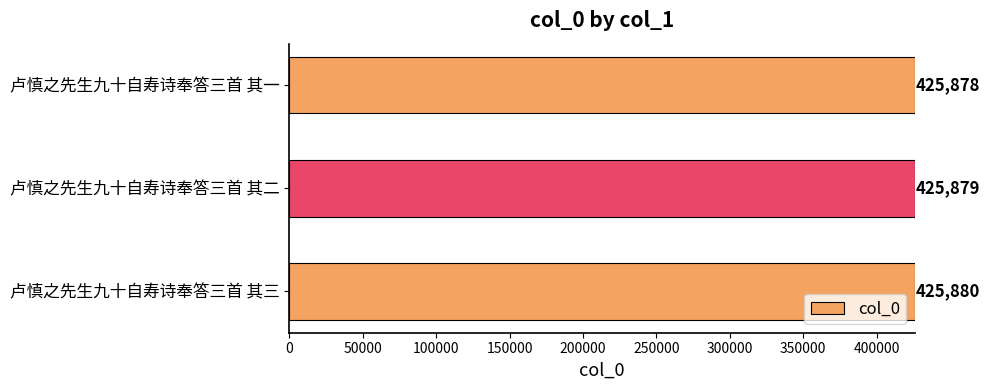

Is it true that the value at 卢慎之先生九十自寿诗奉答三首 其三 is 729916?

False